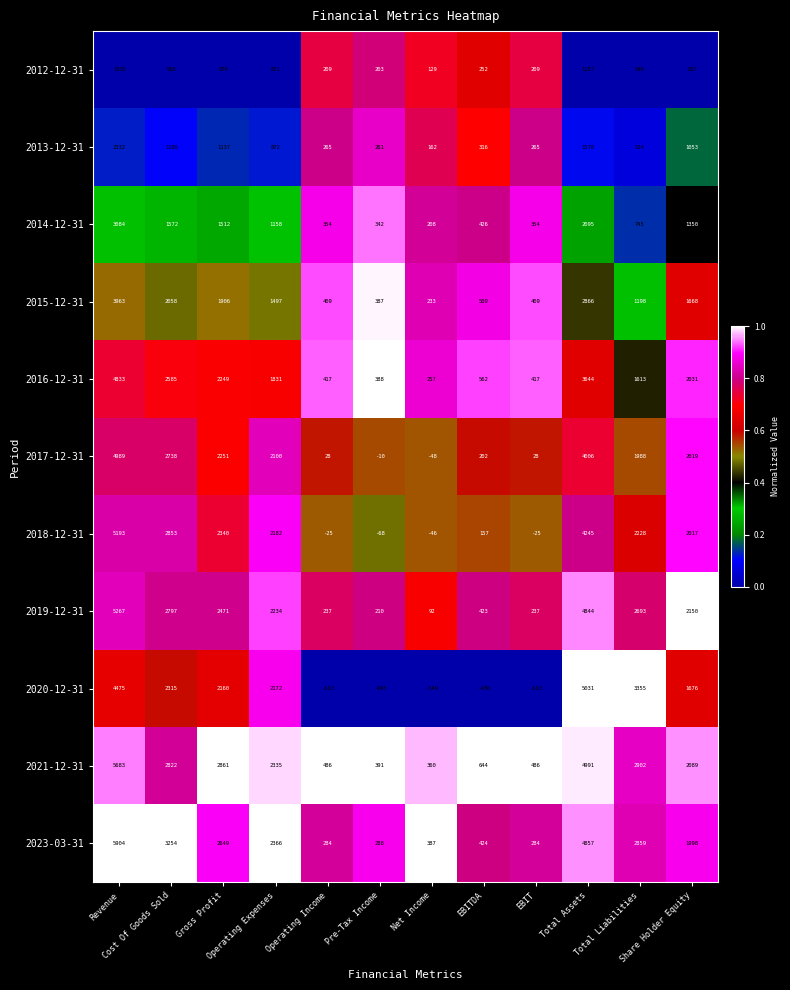

What is the total value across all series at Operating Expenses?

19418